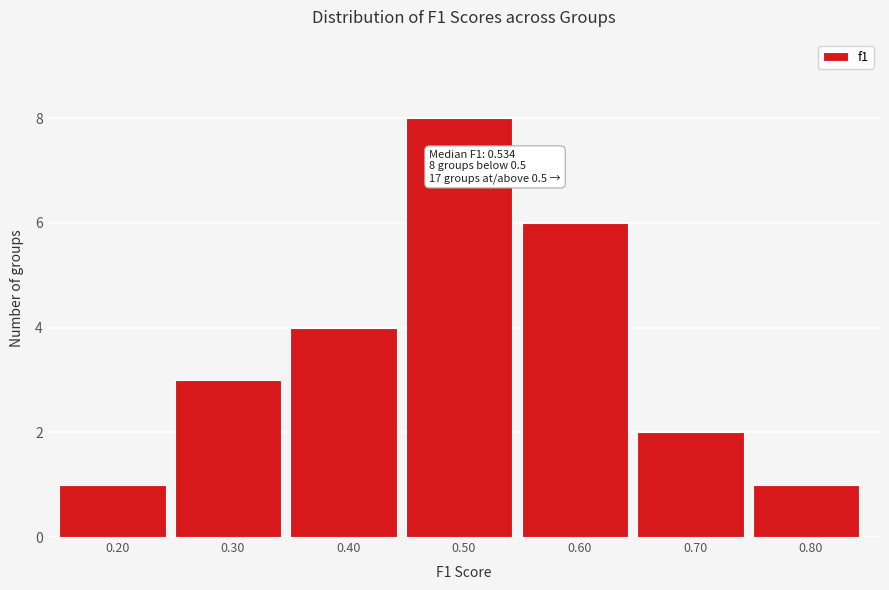

Reading left to right, extract all data points from this chart.

1	3	4	8	6	2	1